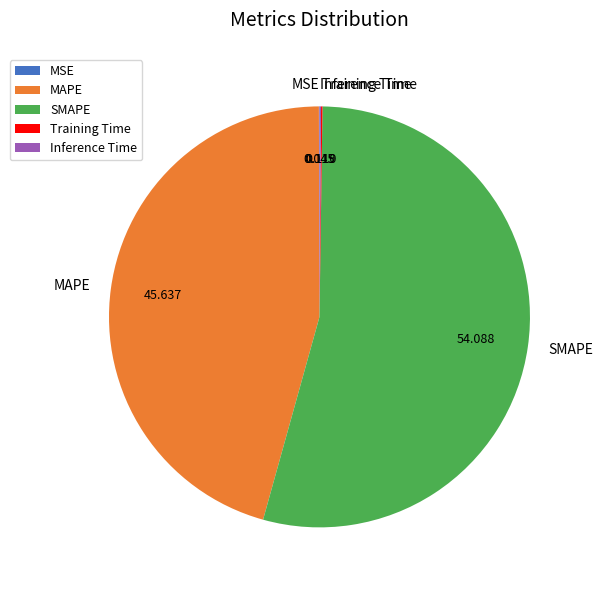

Which category has the biggest portion of the pie?

SMAPE